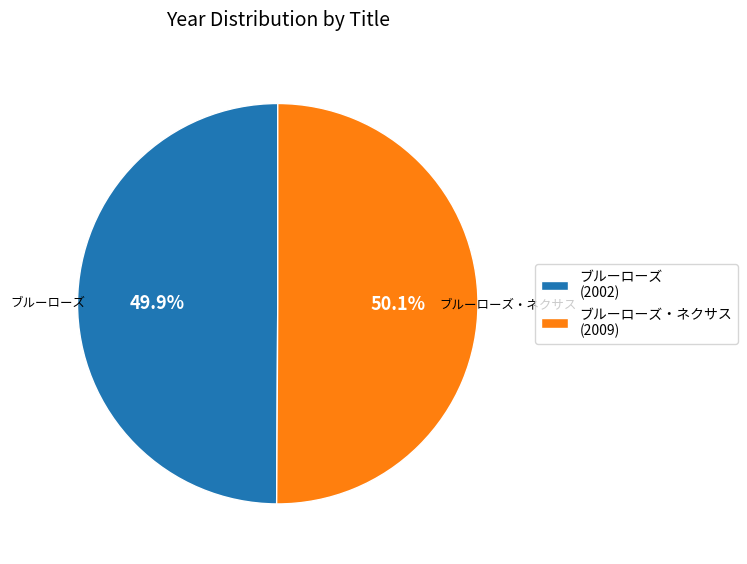

Does any single category account for the majority?

Yes